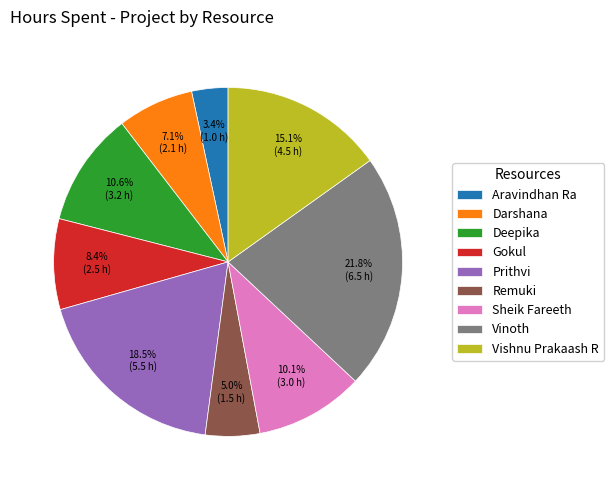

To the nearest percent, what is the difference between the largest and smallest slice percentages?

18%